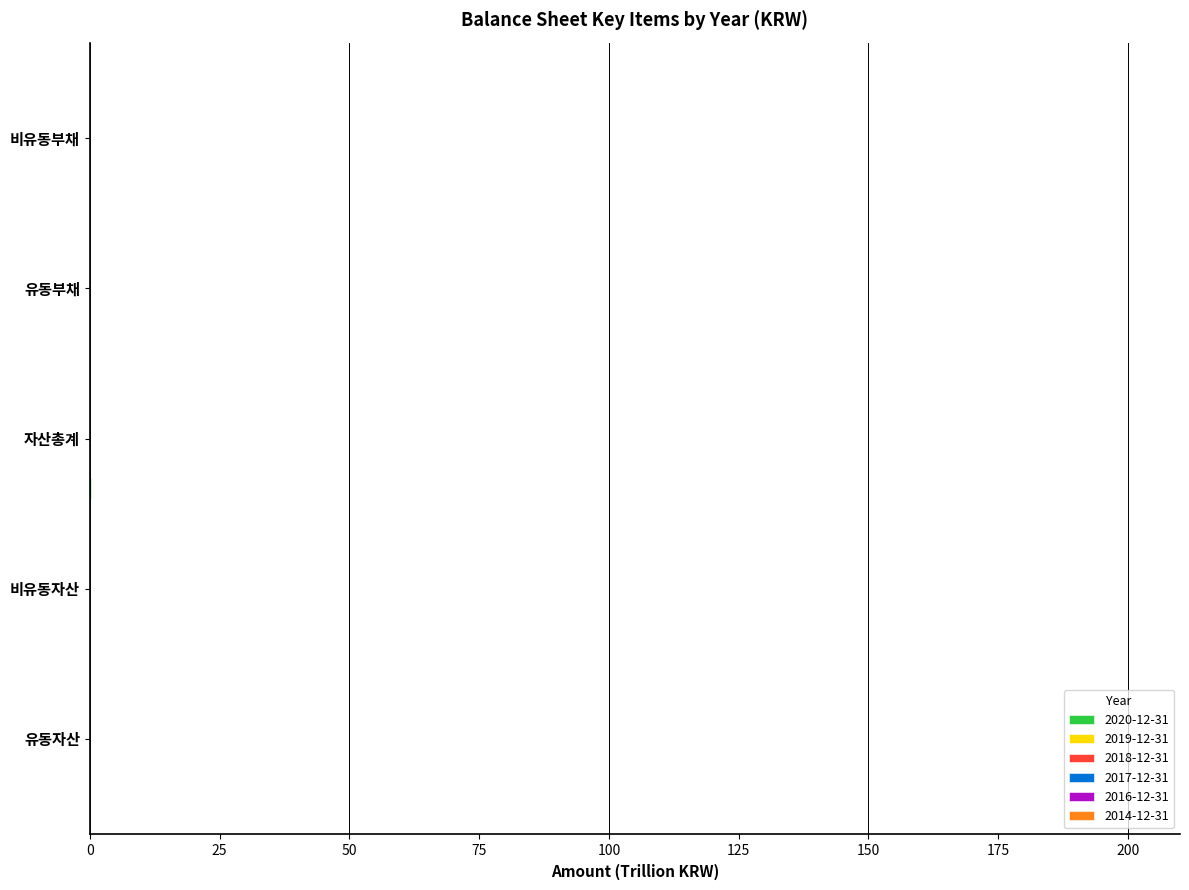

Which category has the highest value in the 2020-12-31 series?

자산총계